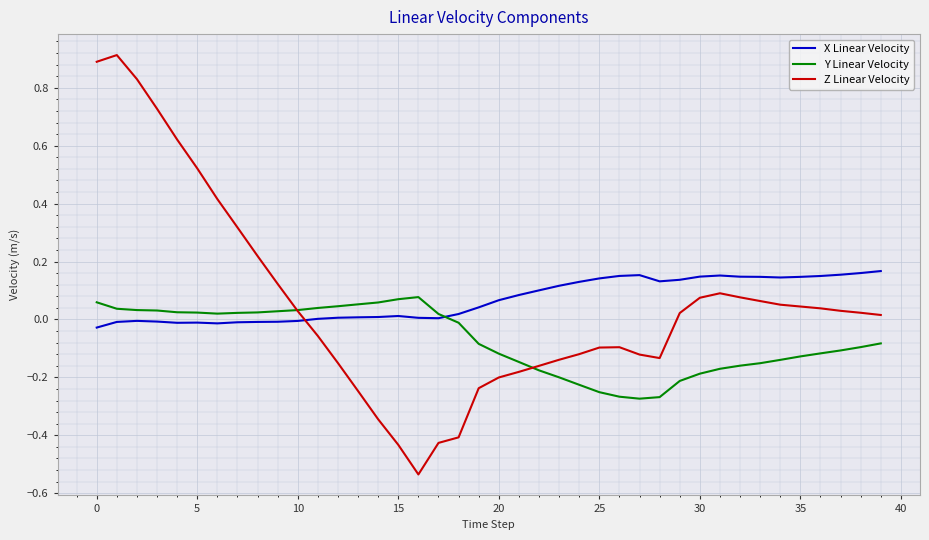

Which series has the widest spread of values?

Z Linear Velocity